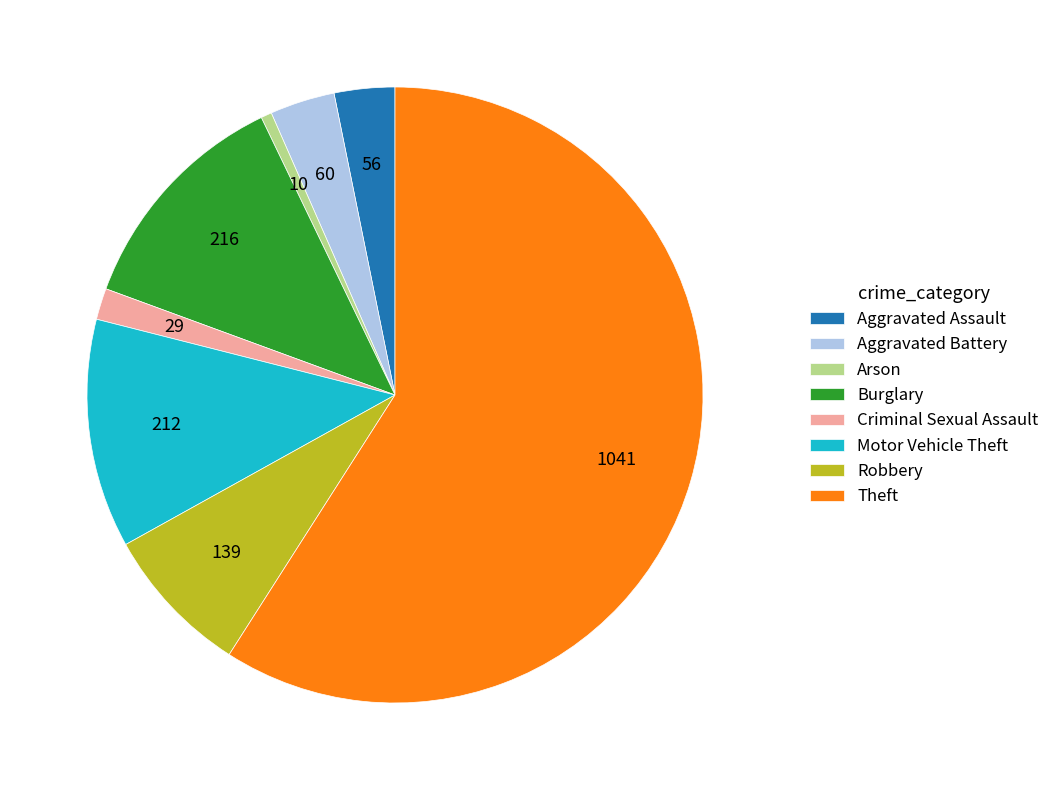

How many slices are in this pie chart?

8